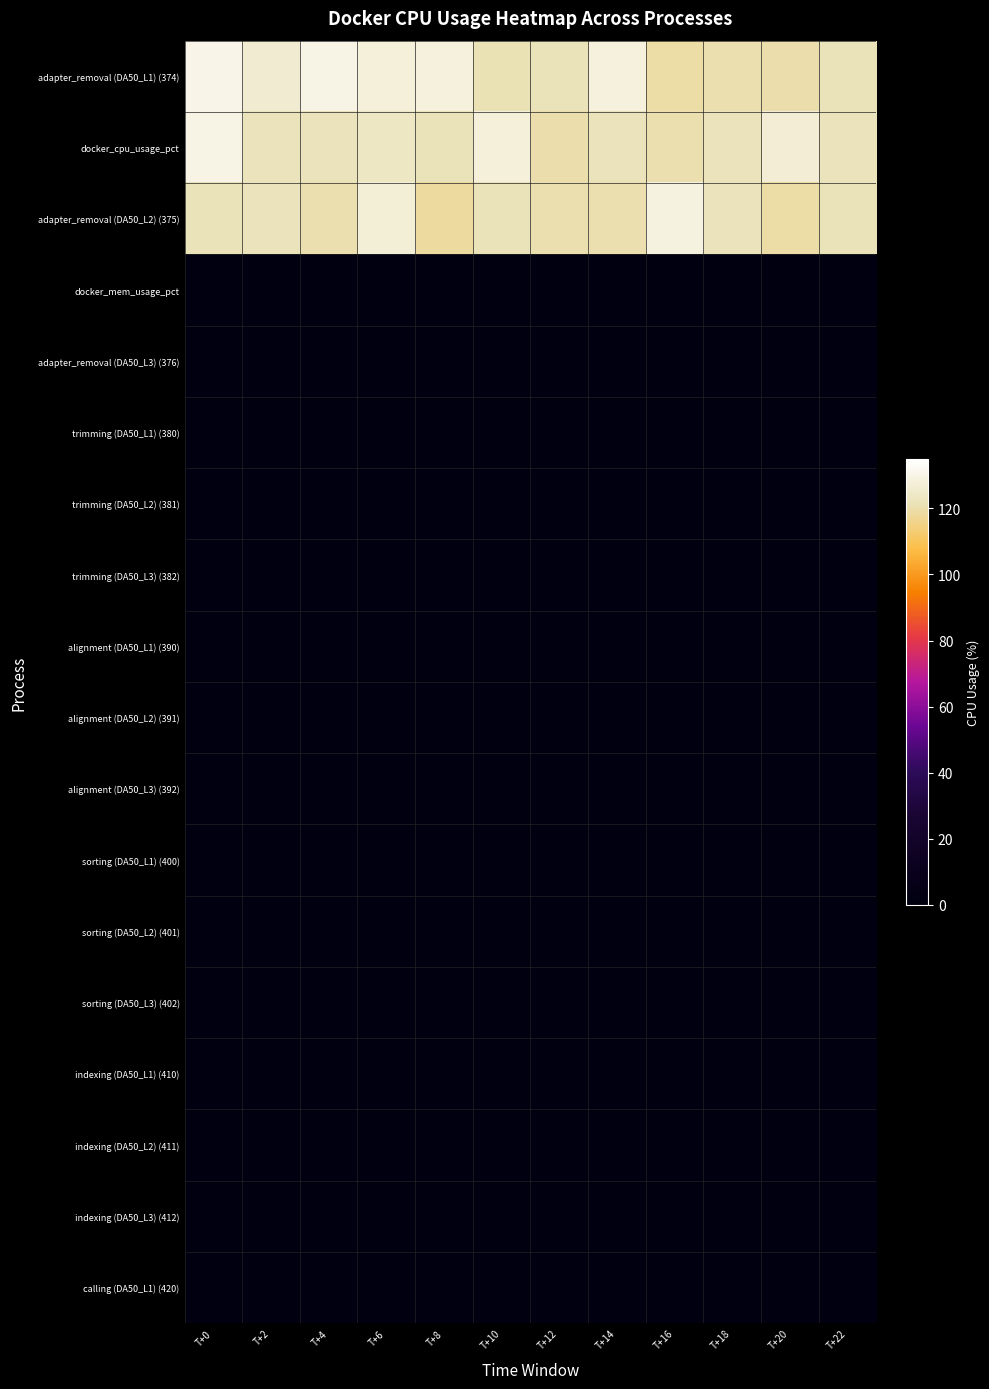

How many series are shown in this chart?

18